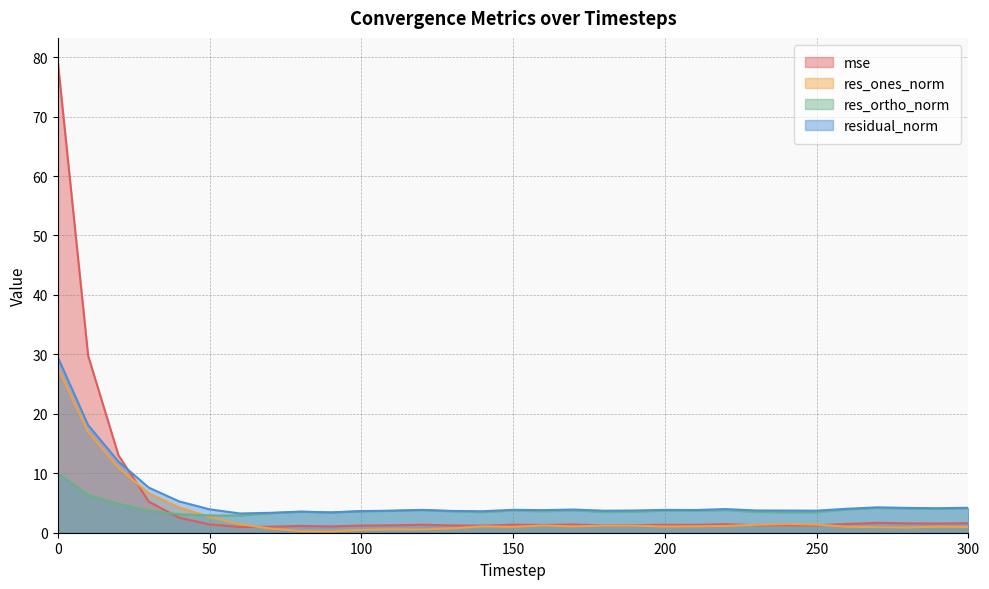

What is the sum of all res_ortho_norm values?

122.1